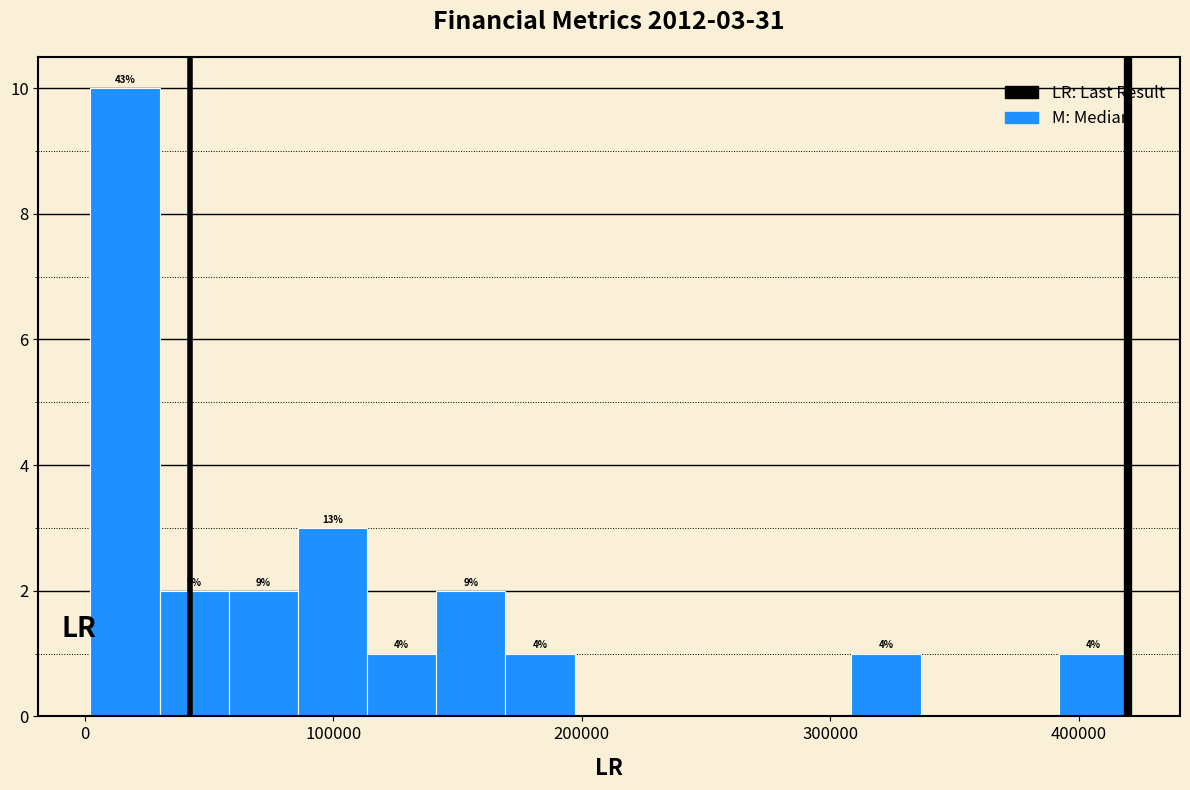

Around what value on the x-axis is the tallest bar? Give the approximate position of its centre, as read against the axis.

20000